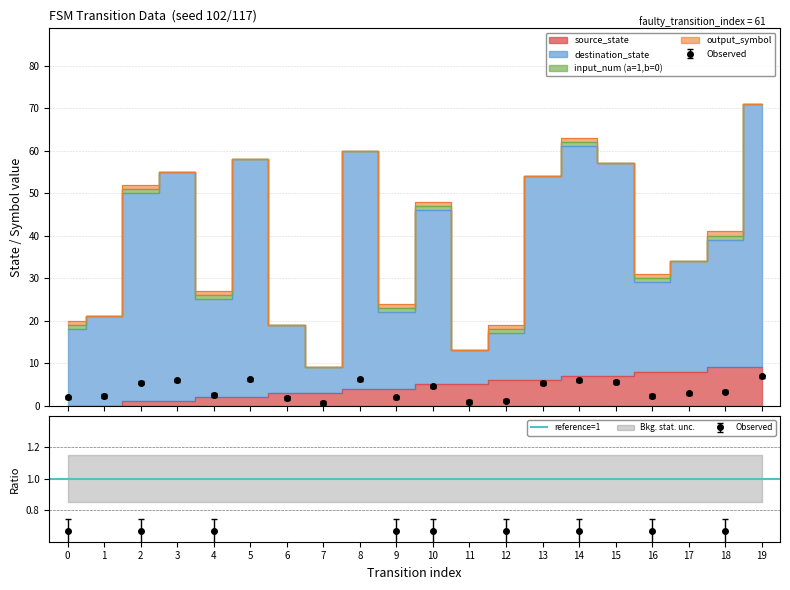

What is the sum of the source_state values at 6 and 12?

9.0